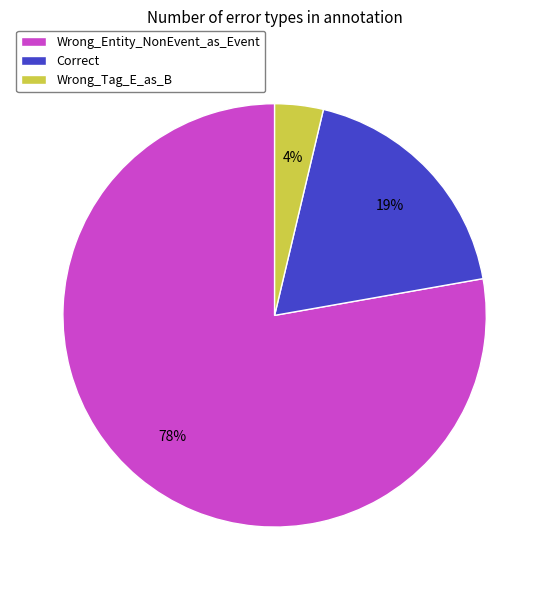

To the nearest percent, what is the average slice percentage?

33%